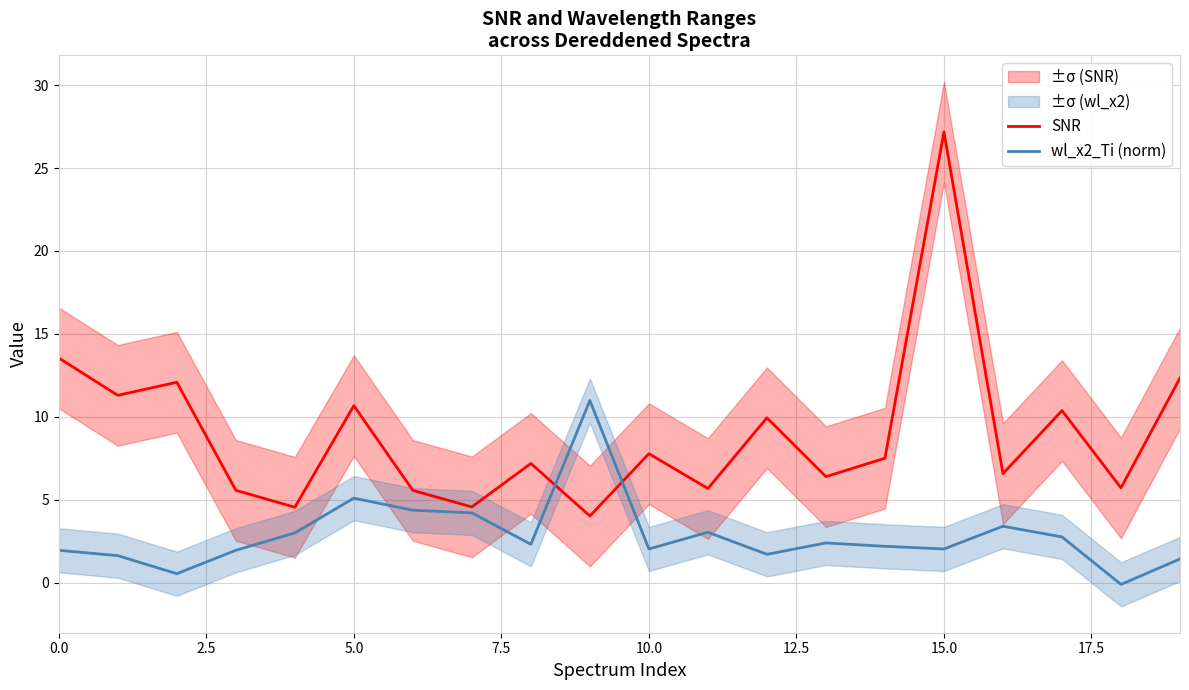

What is the value of the wl_x2_Ti (norm) point at the 6th from the left?

5.1